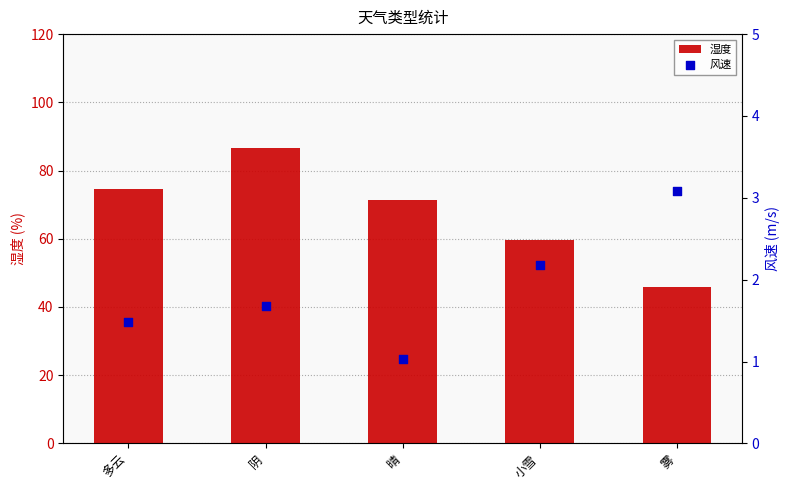

Which series has the largest Y range (max minus min)?

湿度